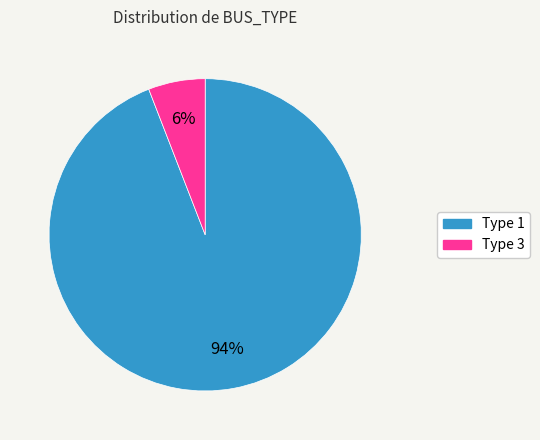

Is there any slice that represents more than half of the pie?

Yes